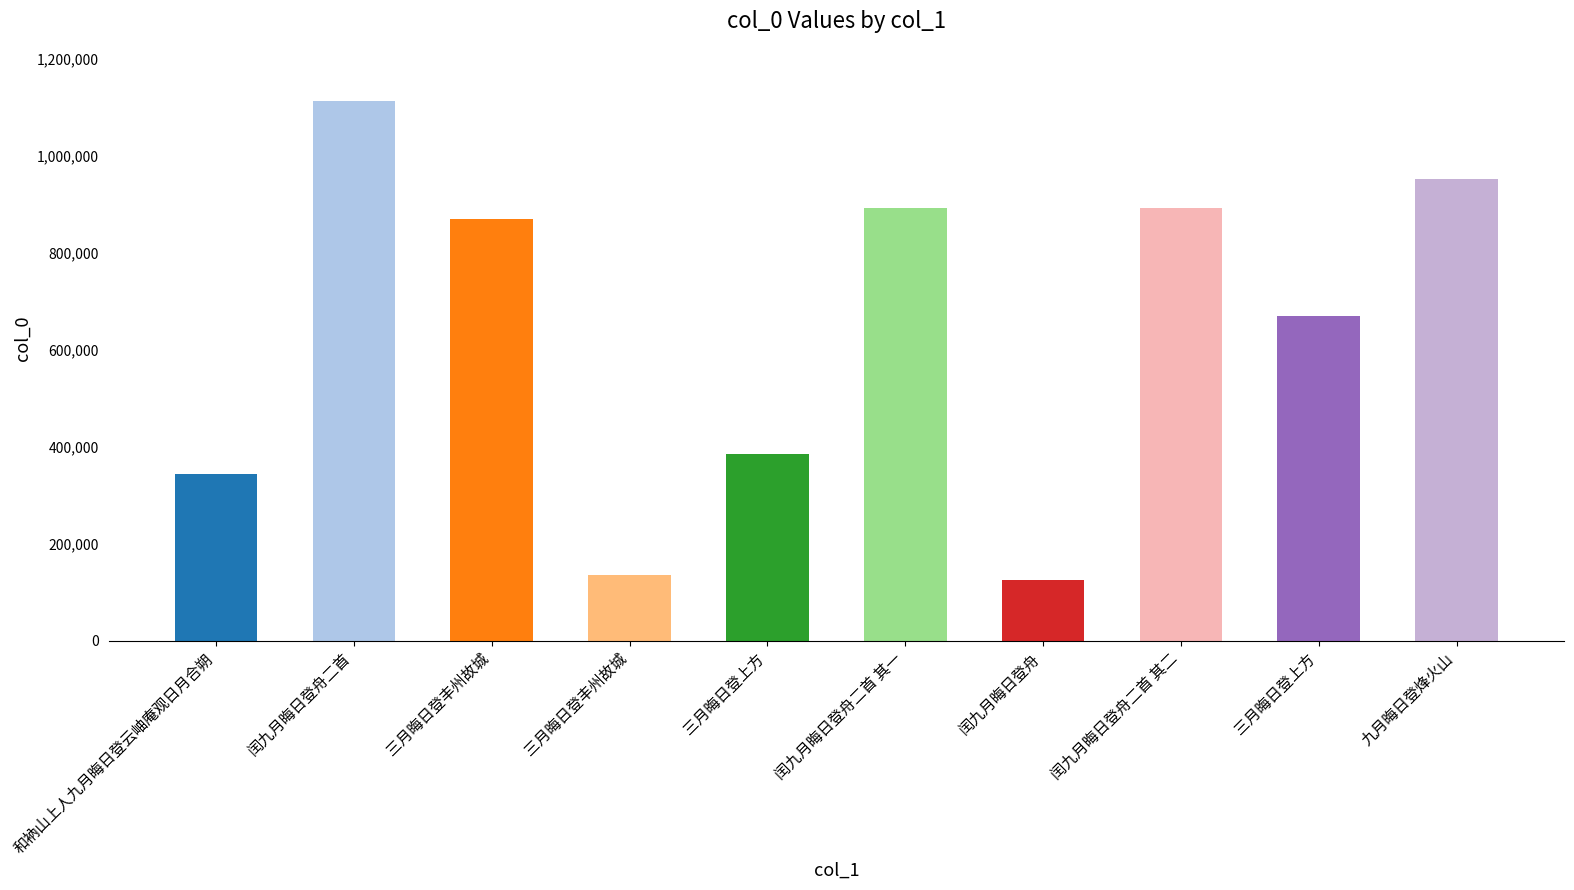

The value at 三月晦日登上方 is 385180. True or false?

True